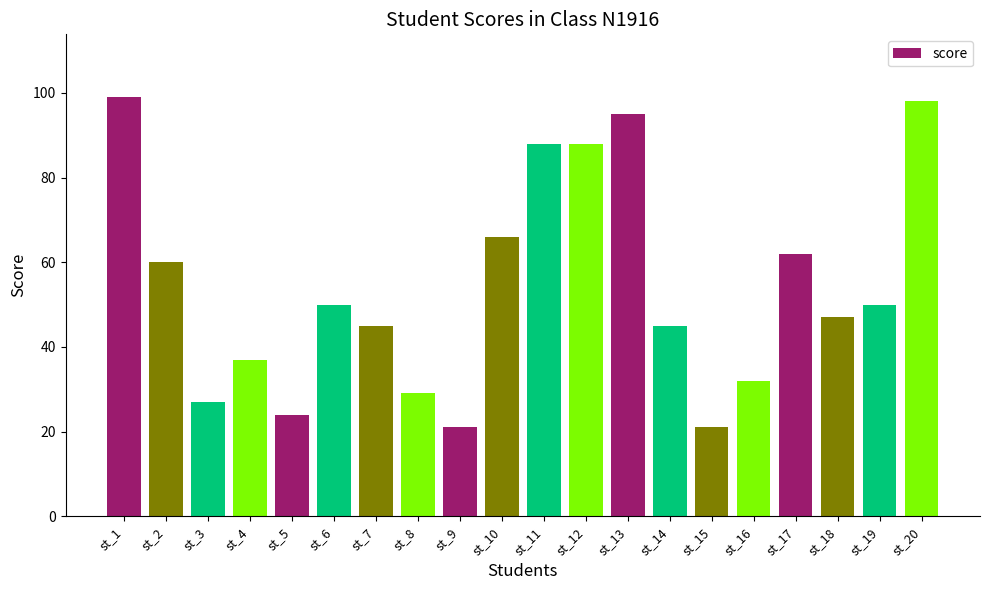

Approximately how many times larger is the value at st_20 compared to st_19?

2.0